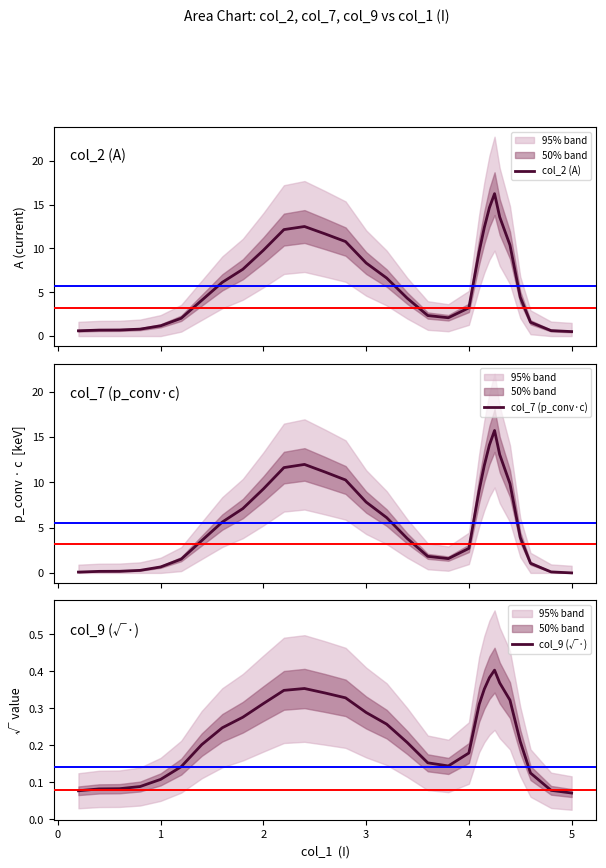

What is the average value of the col_2 (A) series?

6.4